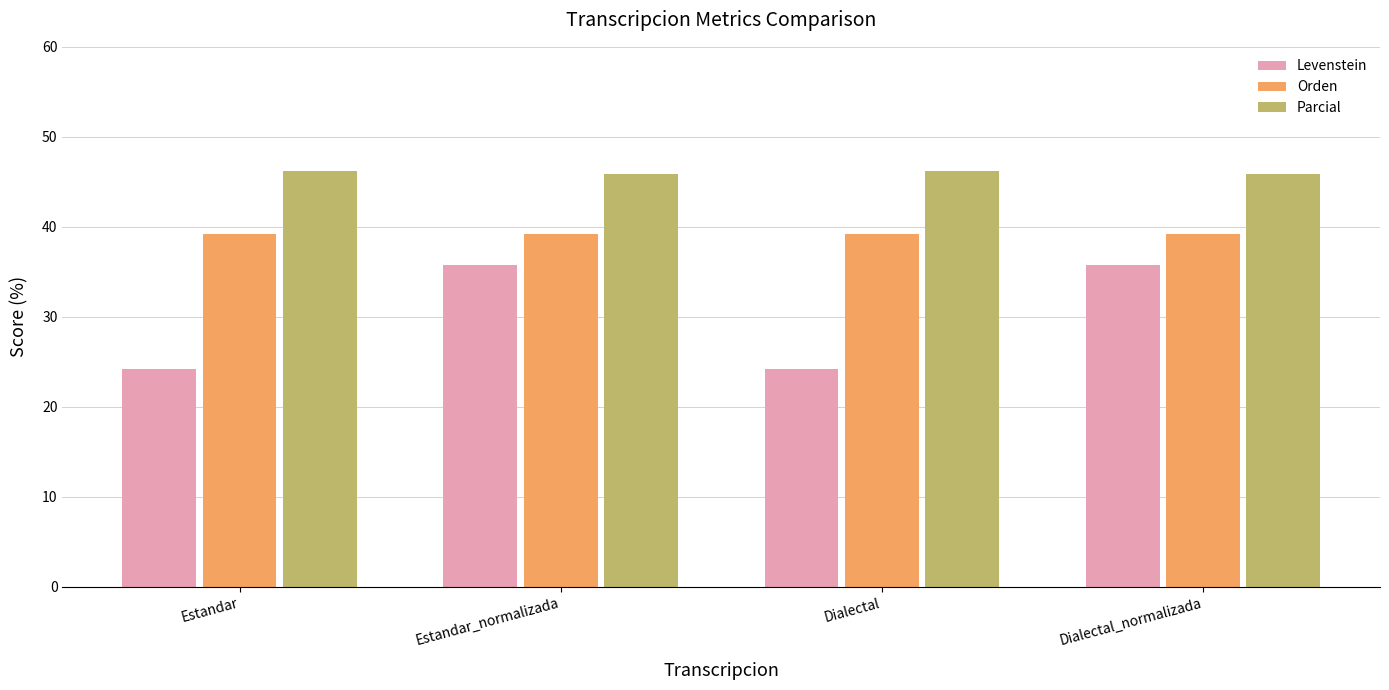

Is the value of Parcial at Dialectal_normalizada greater than the value of Levenstein at Dialectal_normalizada?

Yes